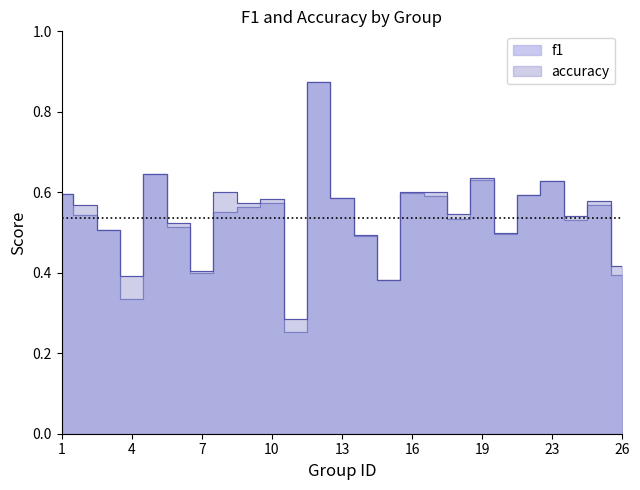

The f1 series shows 0.6 at 9. True or false?

True